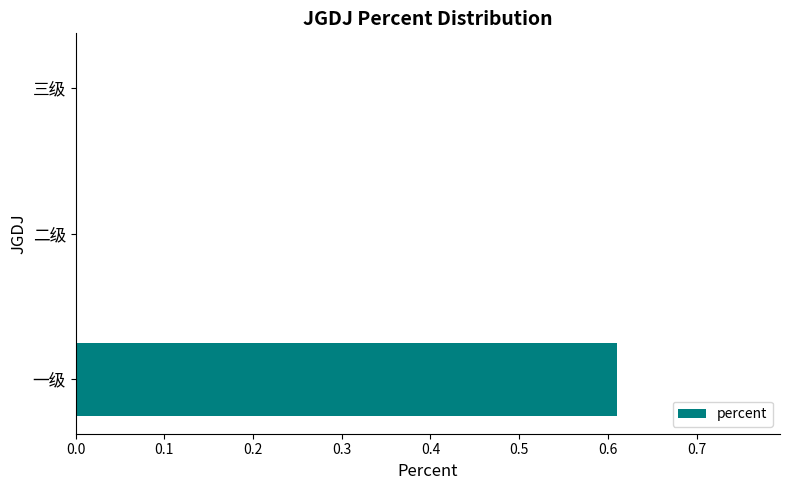

Are the bars horizontal?

Yes